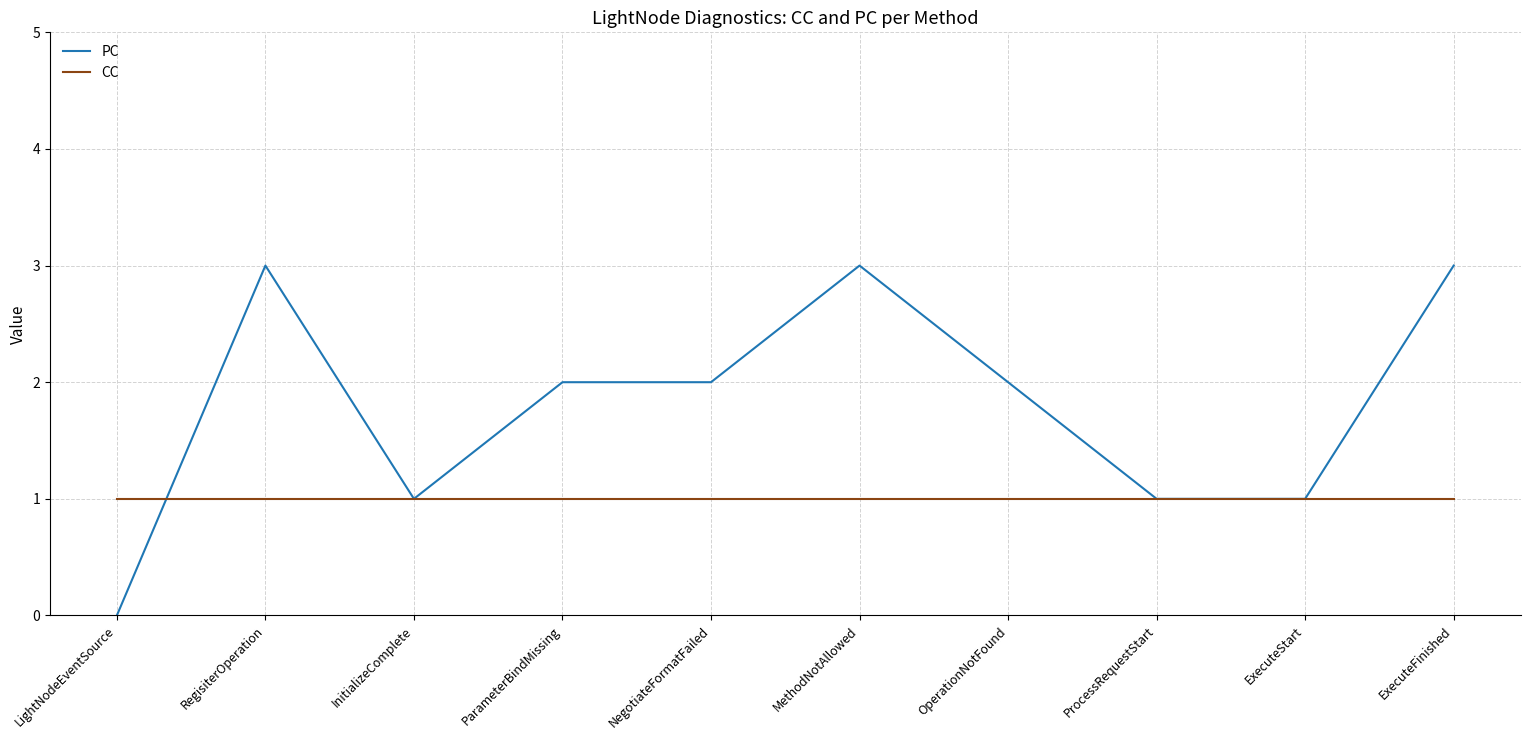

What are all the series names shown in the legend?

PC, CC